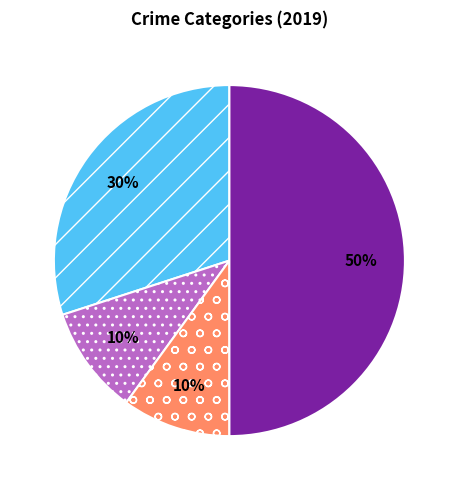

To the nearest percent, what is the average slice percentage?

25%